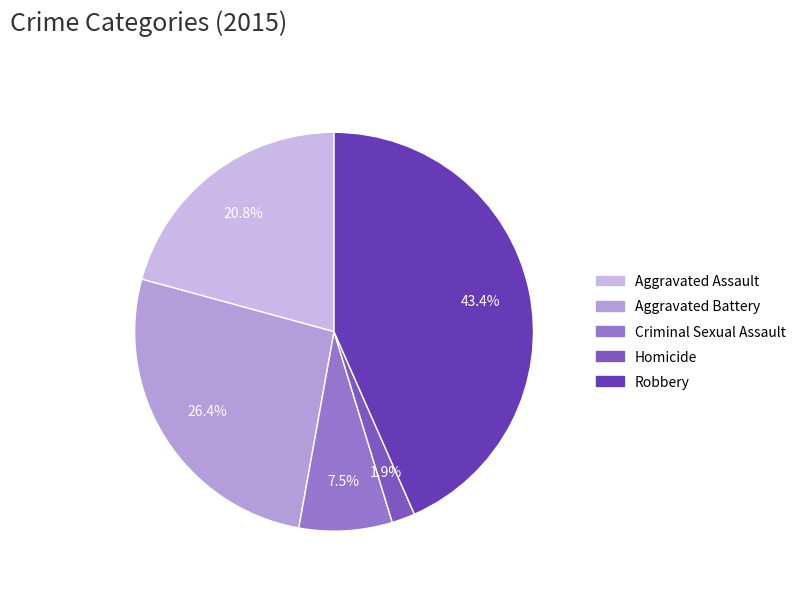

What is the largest slice in the pie chart?

Robbery